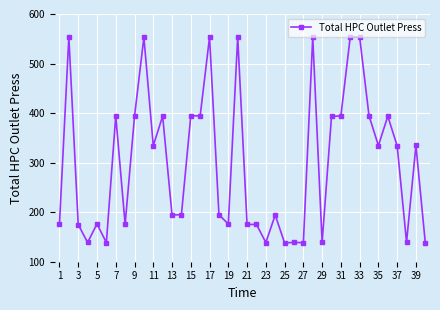

What is the value of the 40th point from the left?

137.8